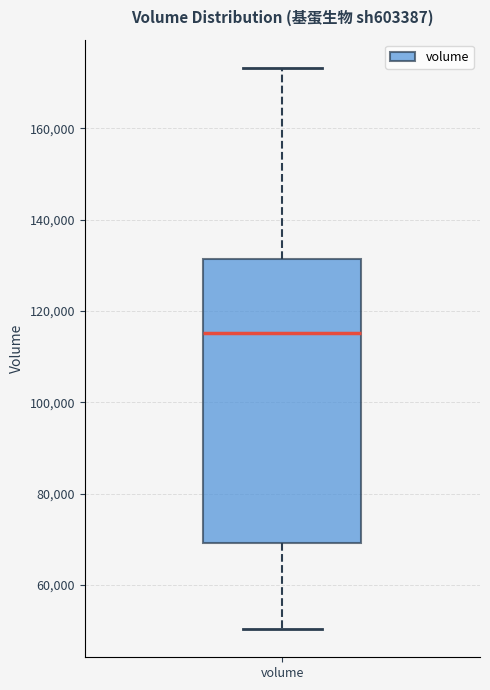

Read this box plot against the y-axis: the position of the median line, the range covered by the box, and the ends of both whiskers. The values are not printed on the chart, so give them approximately, as read against the axis.

median 116000, box 70000 to 132000, whiskers 50000 to 174000